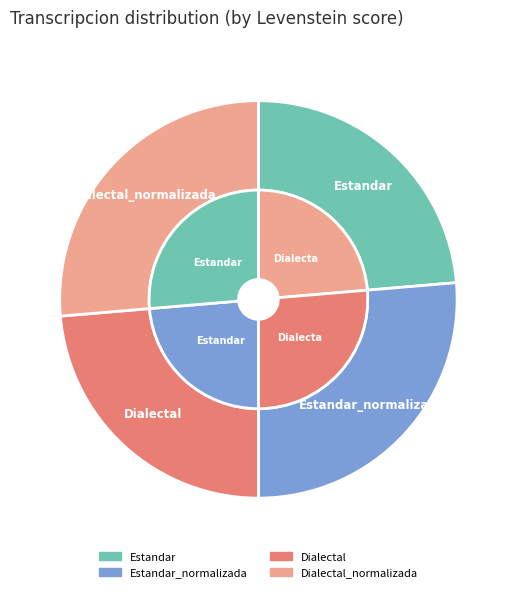

What is the total percentage of Dialectal and Dialectal_normalizada?

50.0%